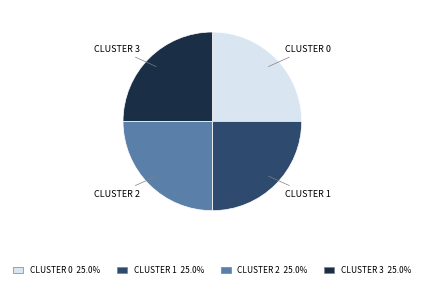

What is the ratio of the value at CLUSTER 1 to the value at CLUSTER 2?

1.0